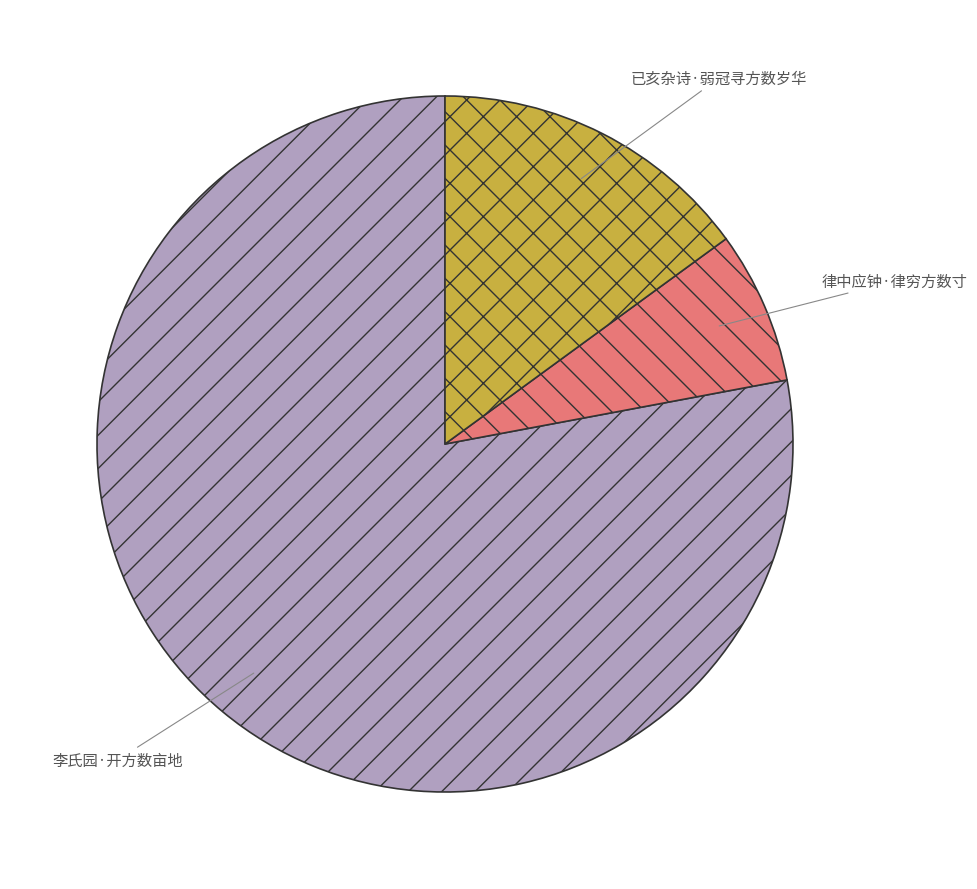

Rank the categories by value from highest to lowest.

李氏园·开方数亩地, 已亥杂诗·弱冠寻方数岁华, 律中应钟·律穷方数寸